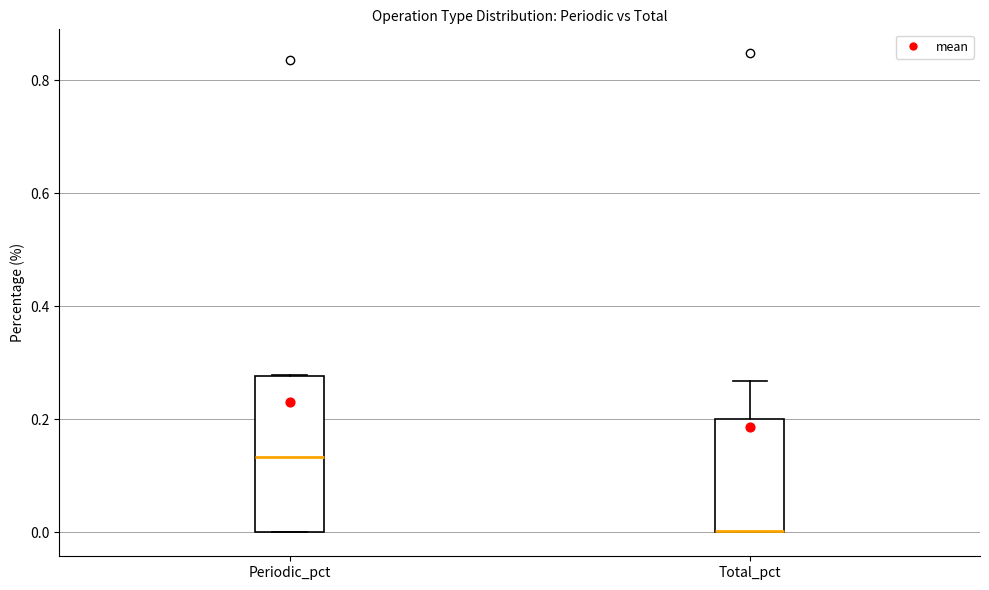

Reading left to right, read every box against the y-axis: the position of its median line, the range the box covers, and the ends of its whiskers. The values are not printed on the chart, so give them approximately, as read against the axis.

Periodic_pct: median 0.14, box 0.00 to 0.28, whiskers 0.00 to 0.28
Total_pct: median 0.00 (drawn on the box's lower edge), box 0.00 to 0.20, whiskers 0.00 to 0.26